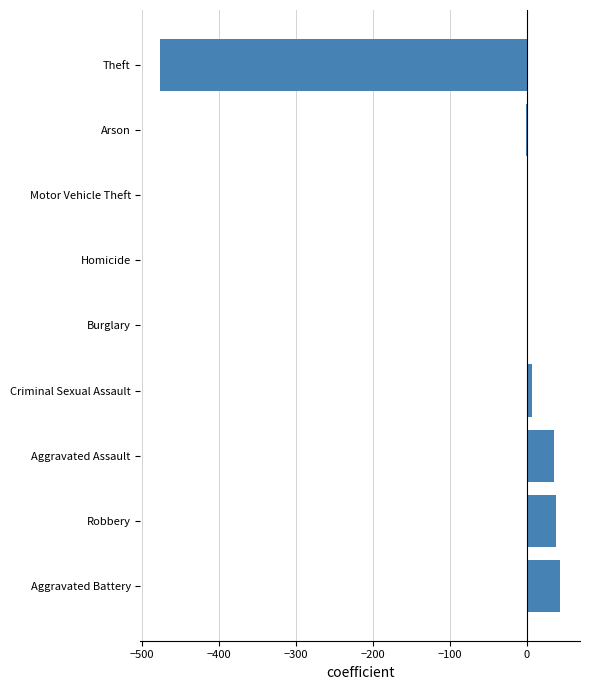

Count the number of categories in the chart.

9